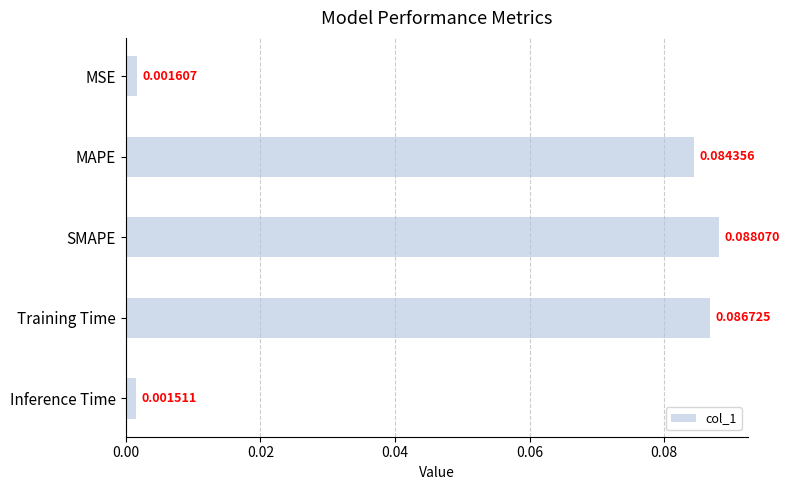

List the labels in order of value, largest first.

SMAPE, Training Time, MAPE, MSE, Inference Time